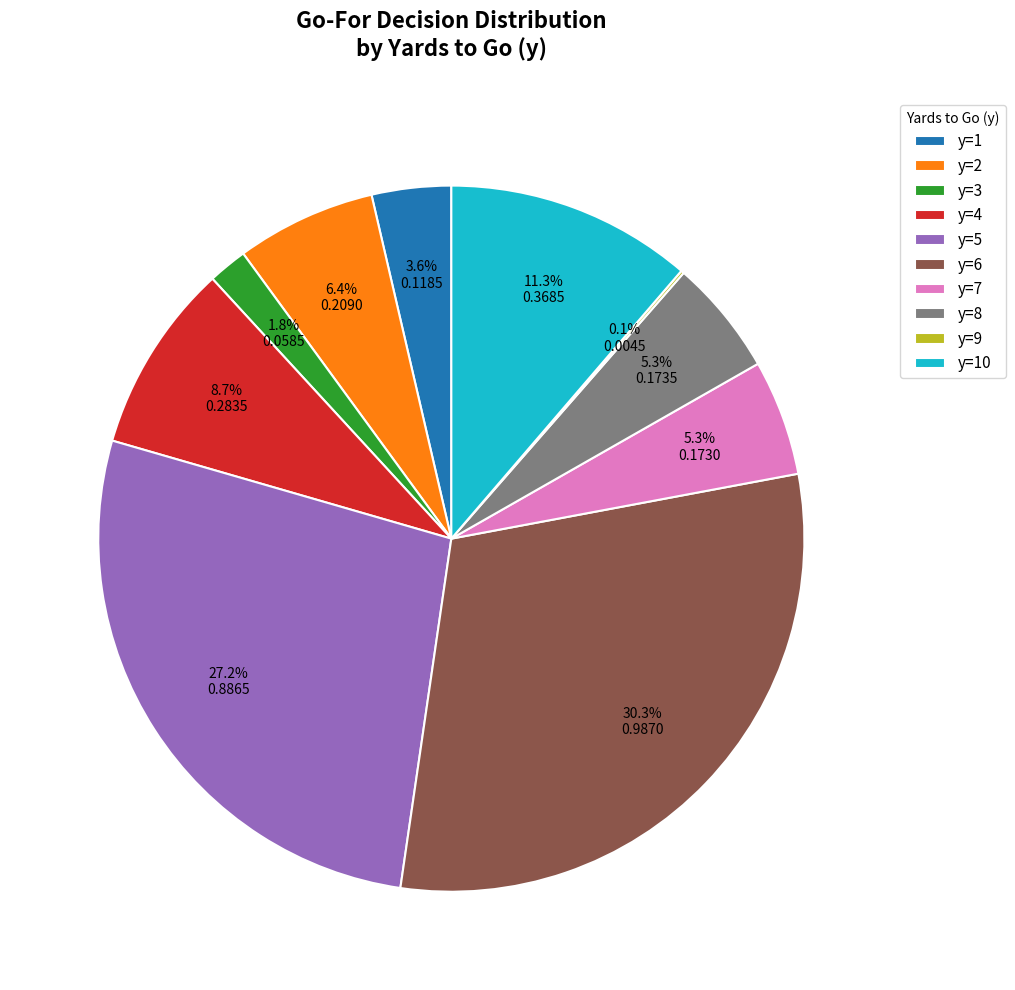

To the nearest percent, what portion does y=5 represent?

27%